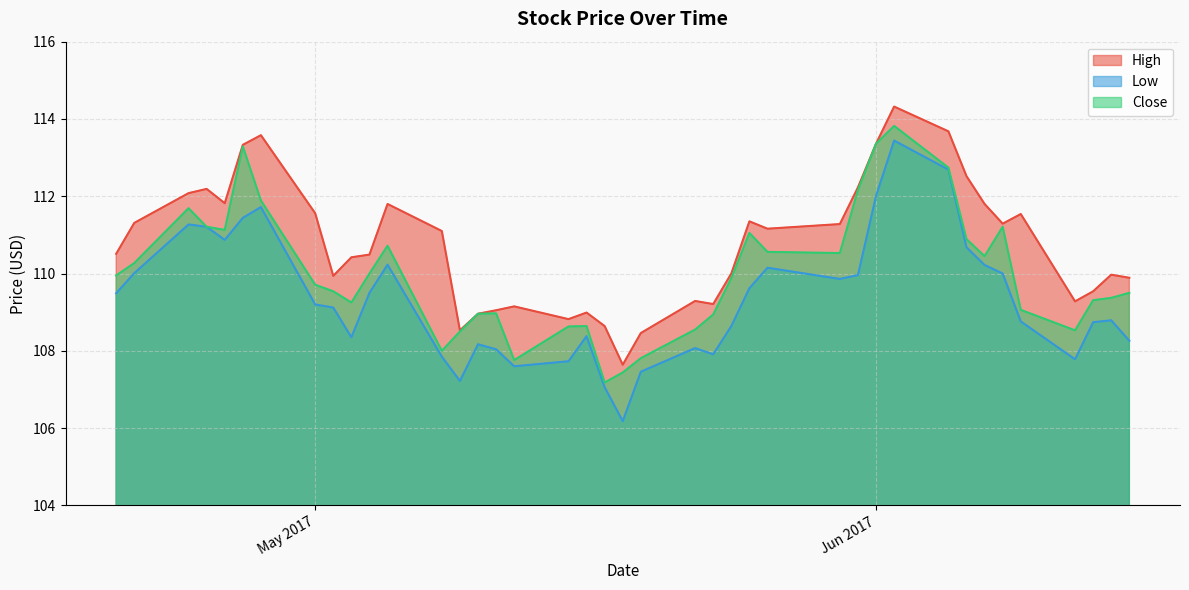

In Close, how many points are higher than both neighbors (excluding endpoints)?

8